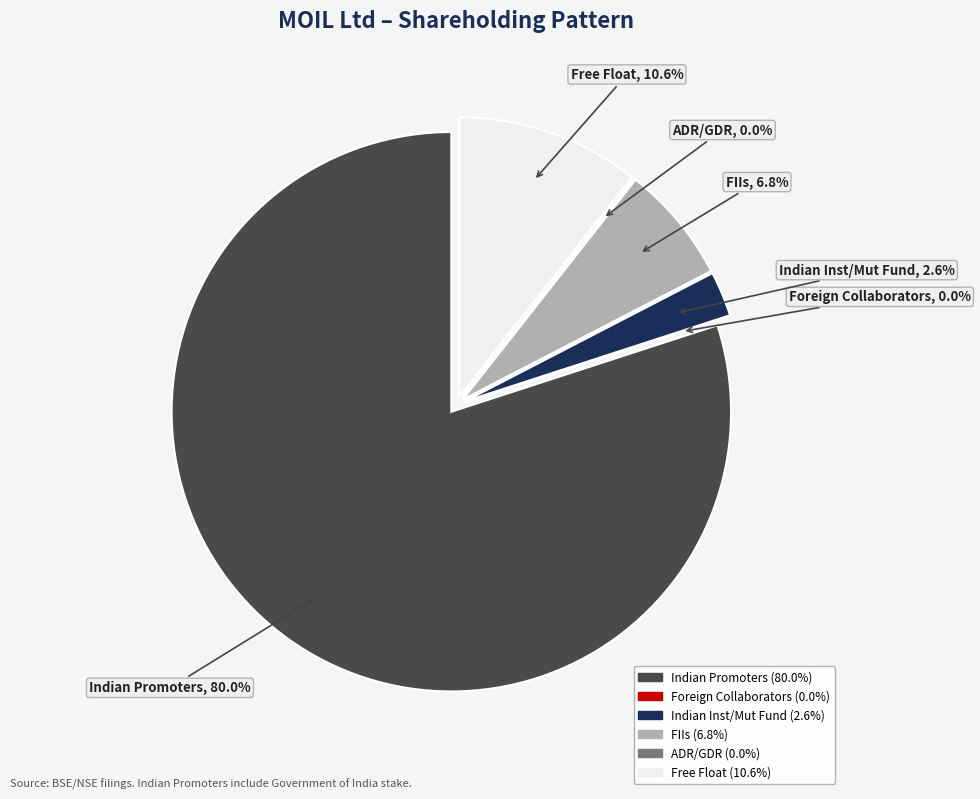

How many slices are in this pie chart?

6